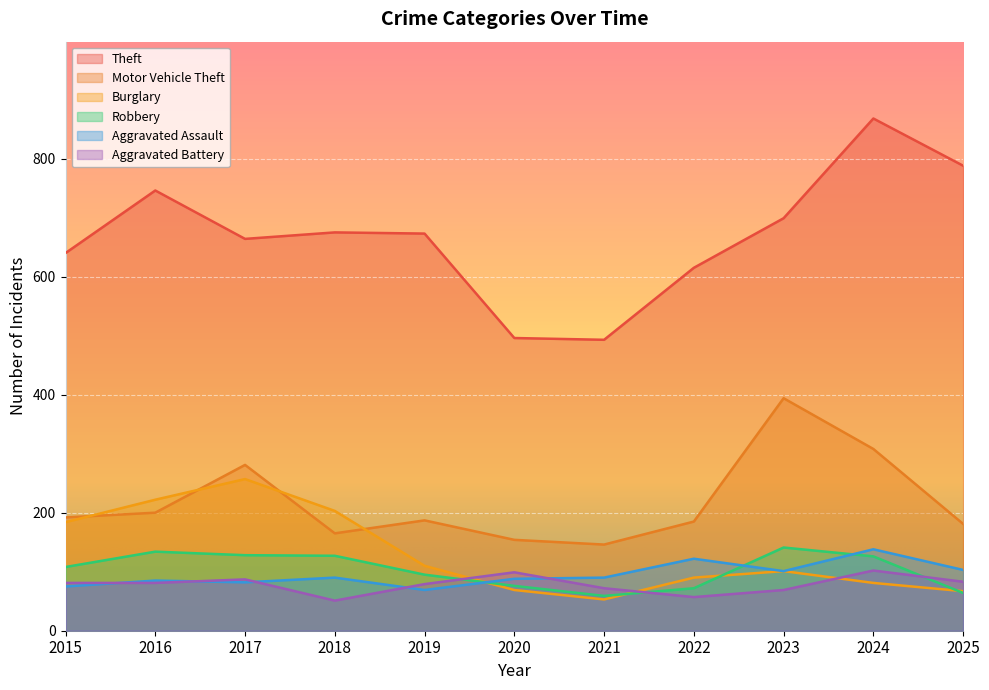

Which has a higher value, 2018 or 2025?

2025